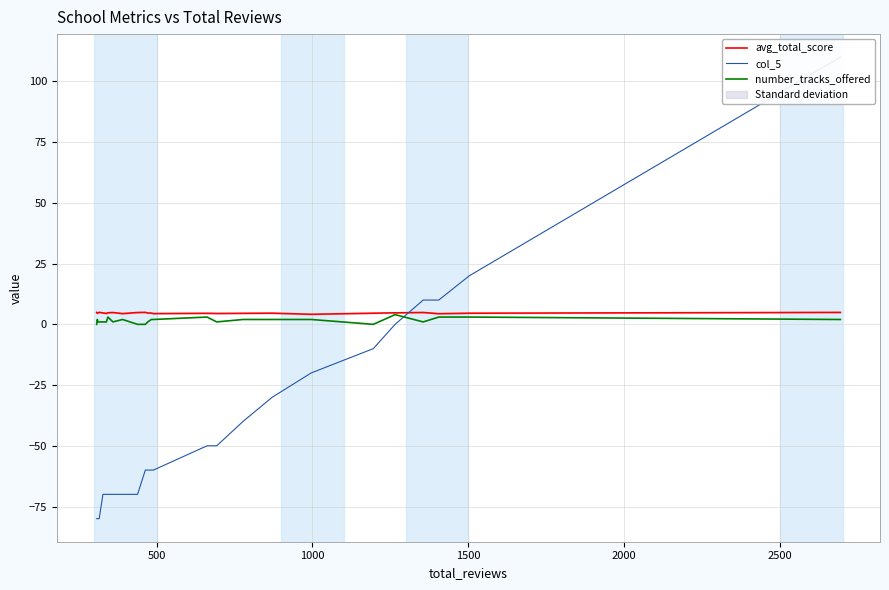

What is the highest value of the avg_total_score series?

5.0